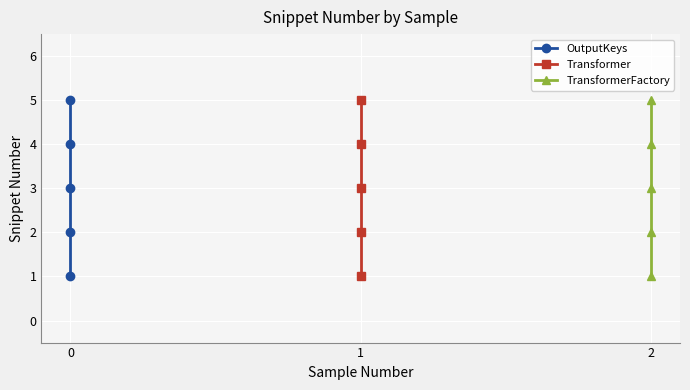

At how many categories does at least one series exceed 2?

3